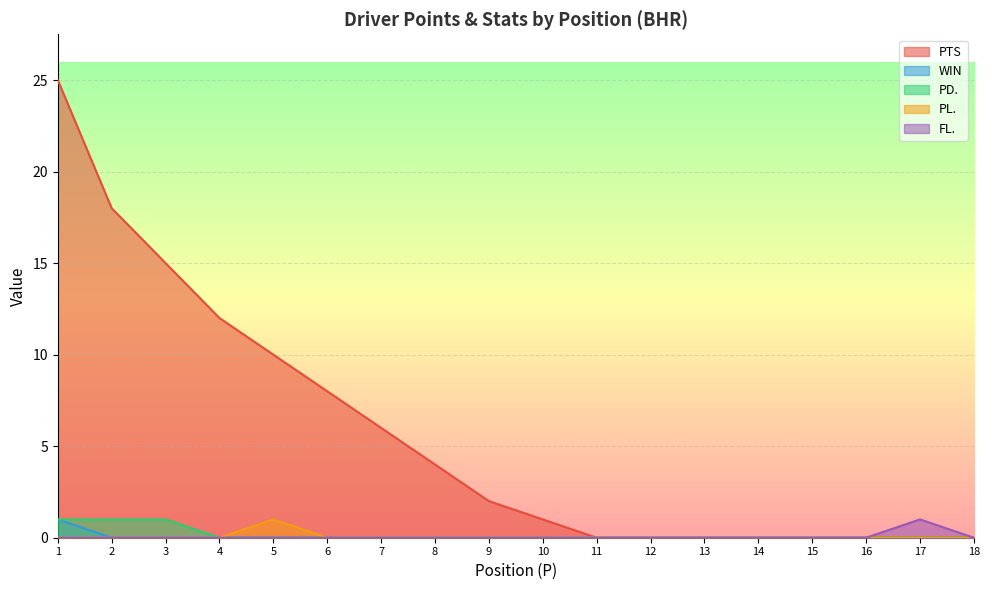

True or false: FL. and PD. intersect in this chart.

False